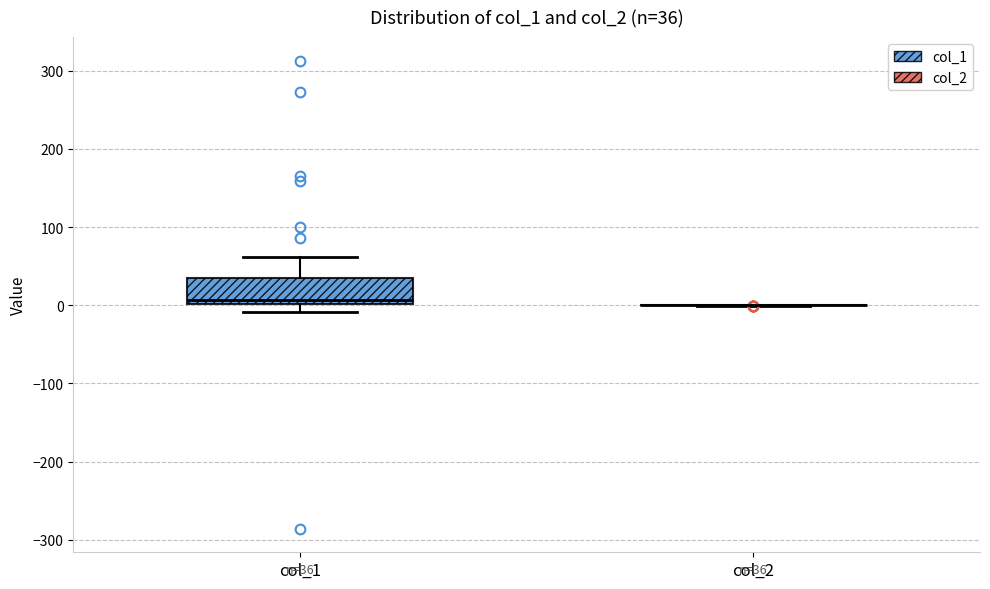

Comparing the boxes themselves (not the whiskers), which one is the tallest?

col_1